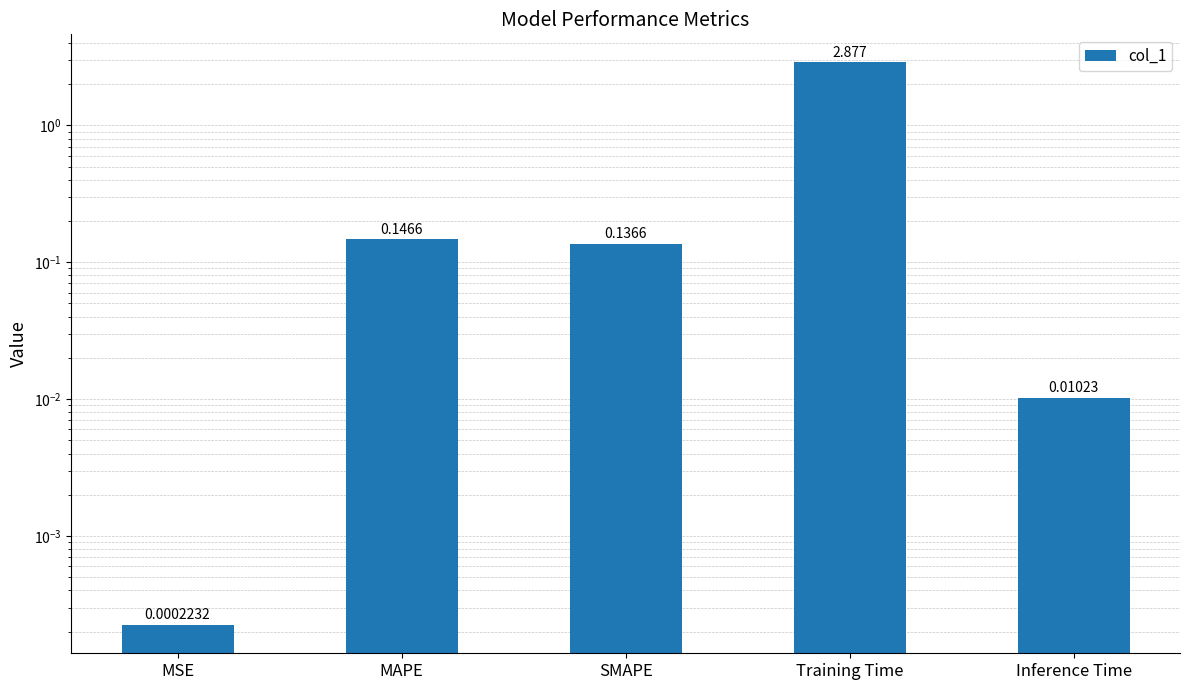

What is the maximum value shown in the chart?

2.9